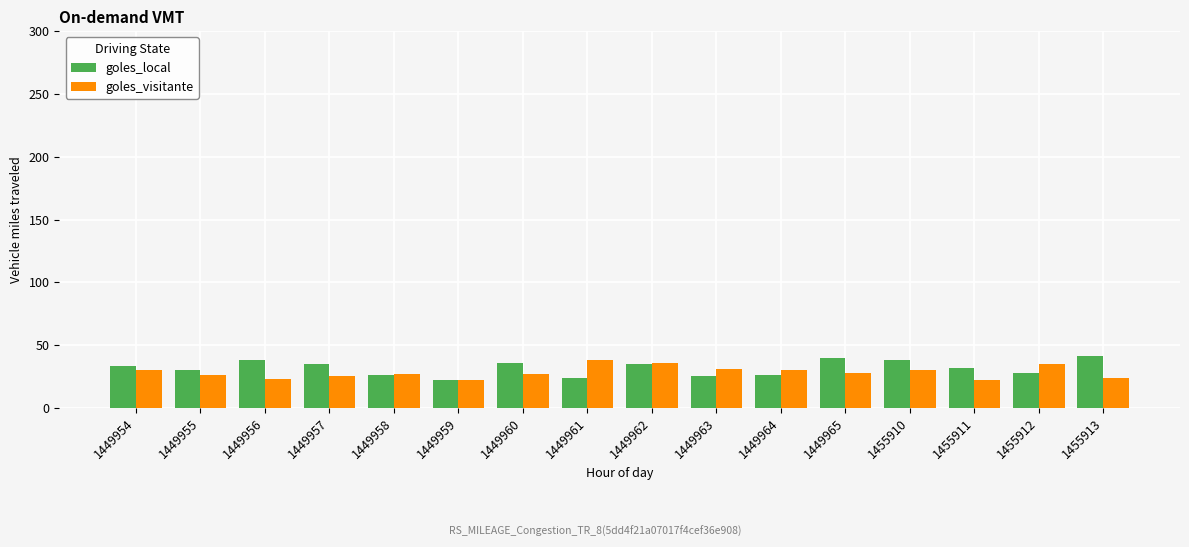

Rank the series at 1449961 from highest to lowest value.

goles_visitante, goles_local